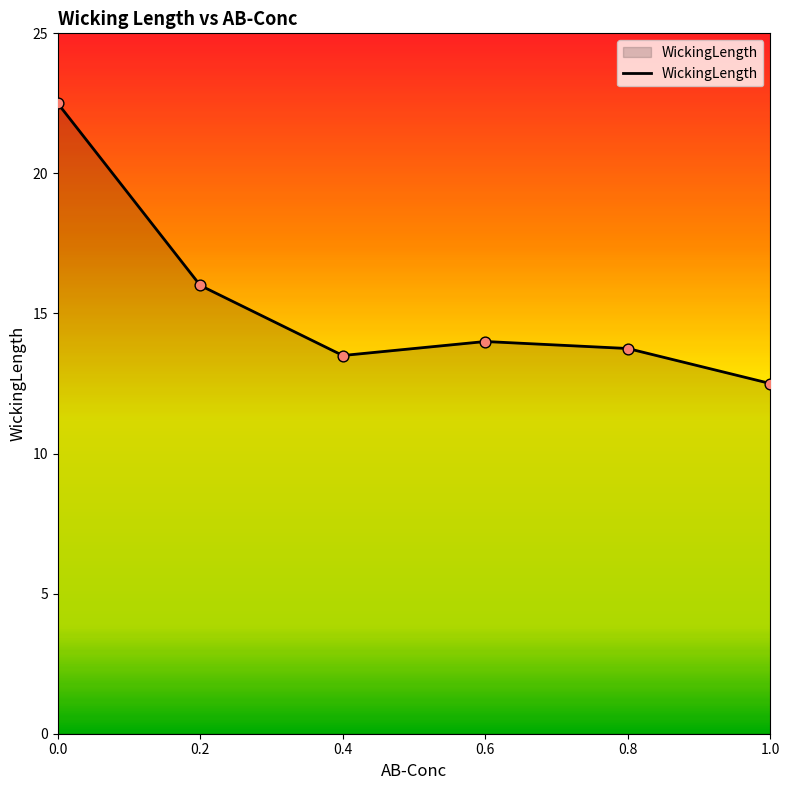

What is the change in value from 0.6 to 1.0?

-1.5